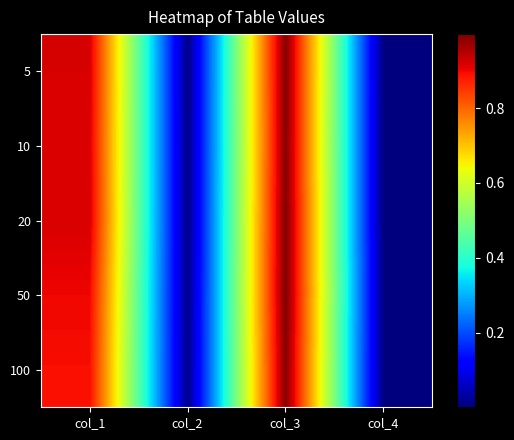

At which category is the sum across all series the highest?

col_3